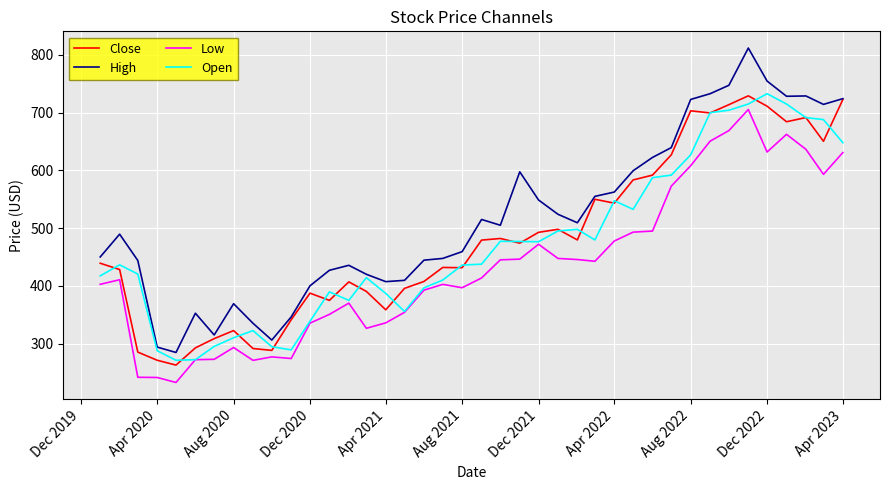

Which series has the largest range (max minus min)?

High